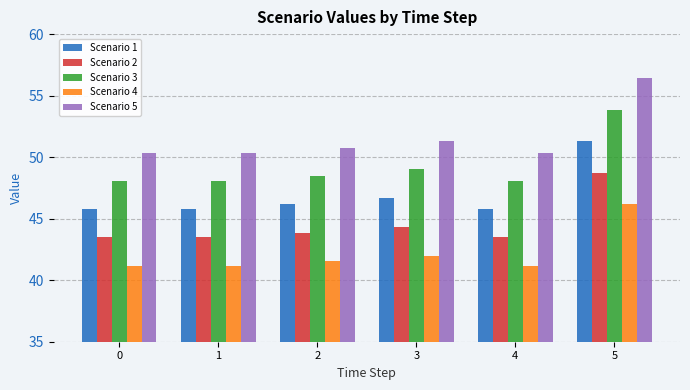

Which series has the widest spread of values?

Scenario 5